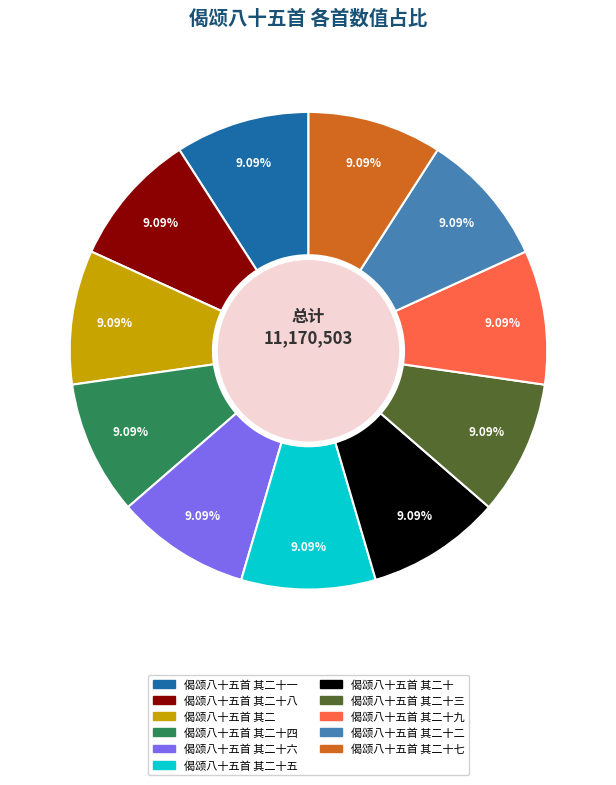

Is there a majority slice in this chart?

No